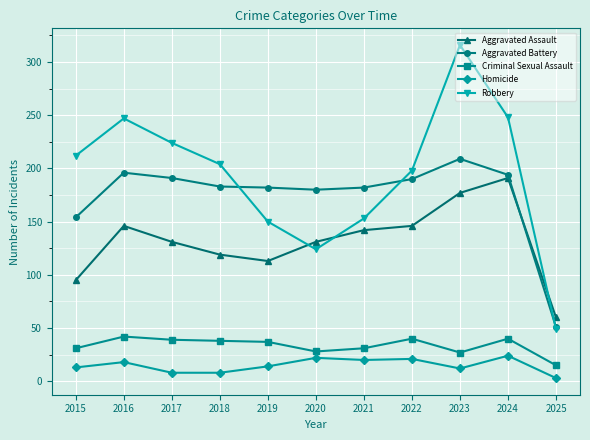

What is the difference between the highest and lowest values at 2025?

57